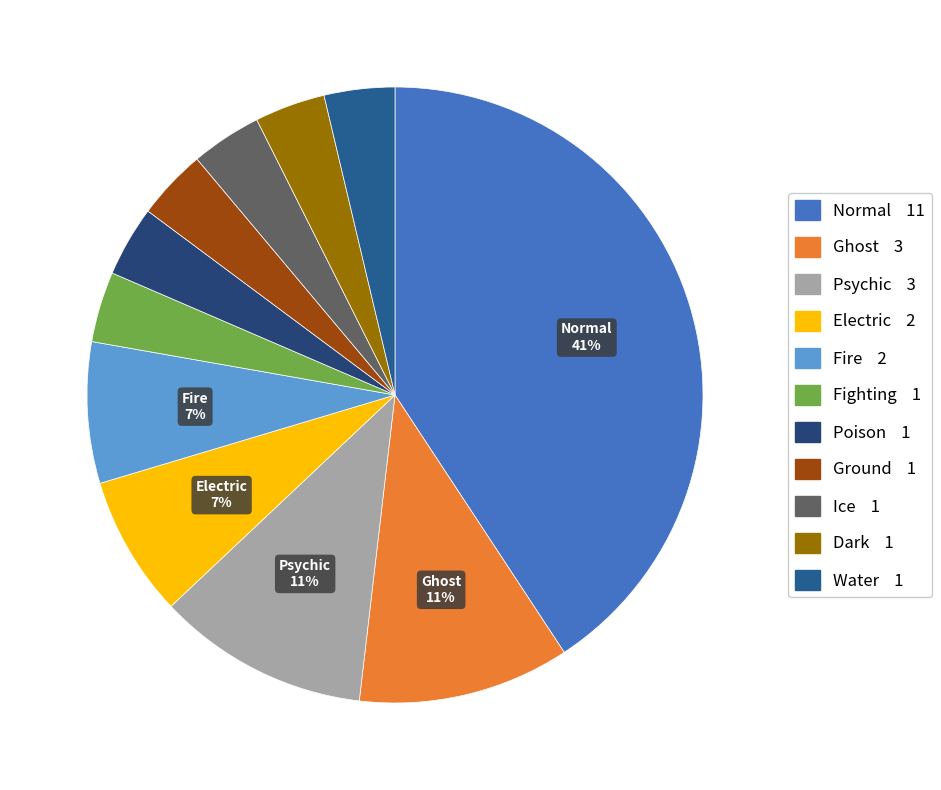

What is the smallest slice in the pie chart?

Fighting